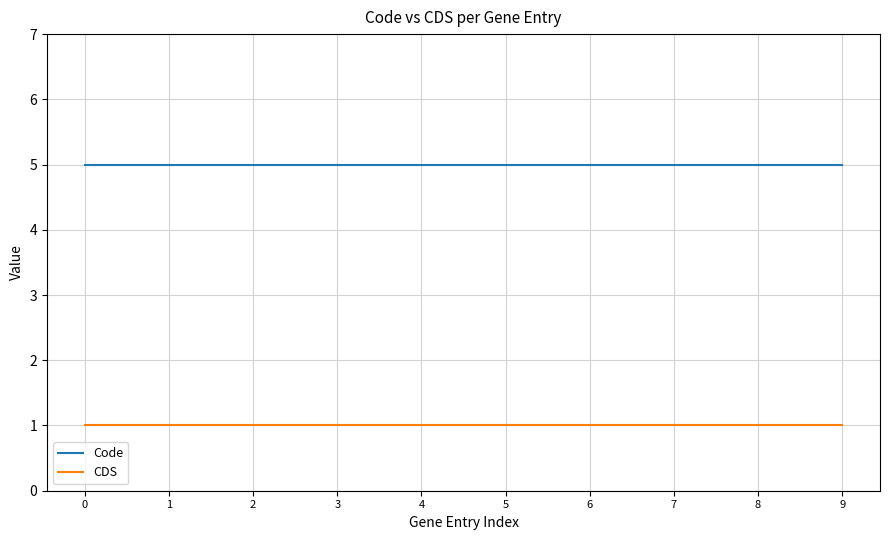

How many series are shown in this chart?

2